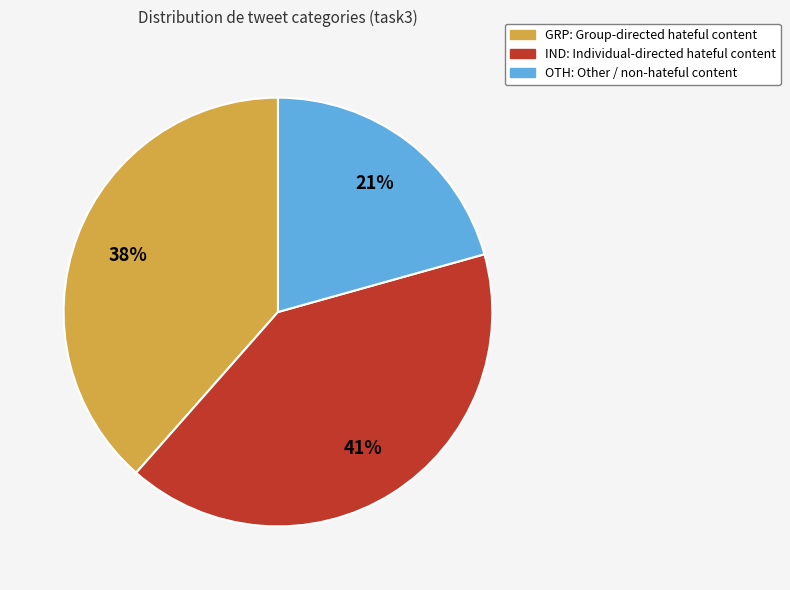

Do OTH and IND together represent more than half of the pie?

Yes